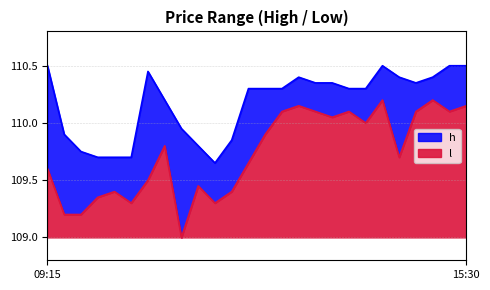

Is it true that l equals 109.3 at 10:00?

True